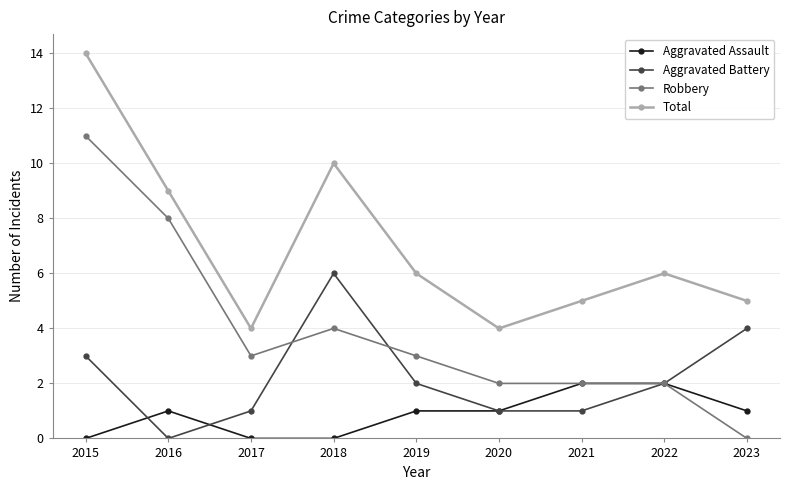

Does the chart have visible grid lines?

Yes